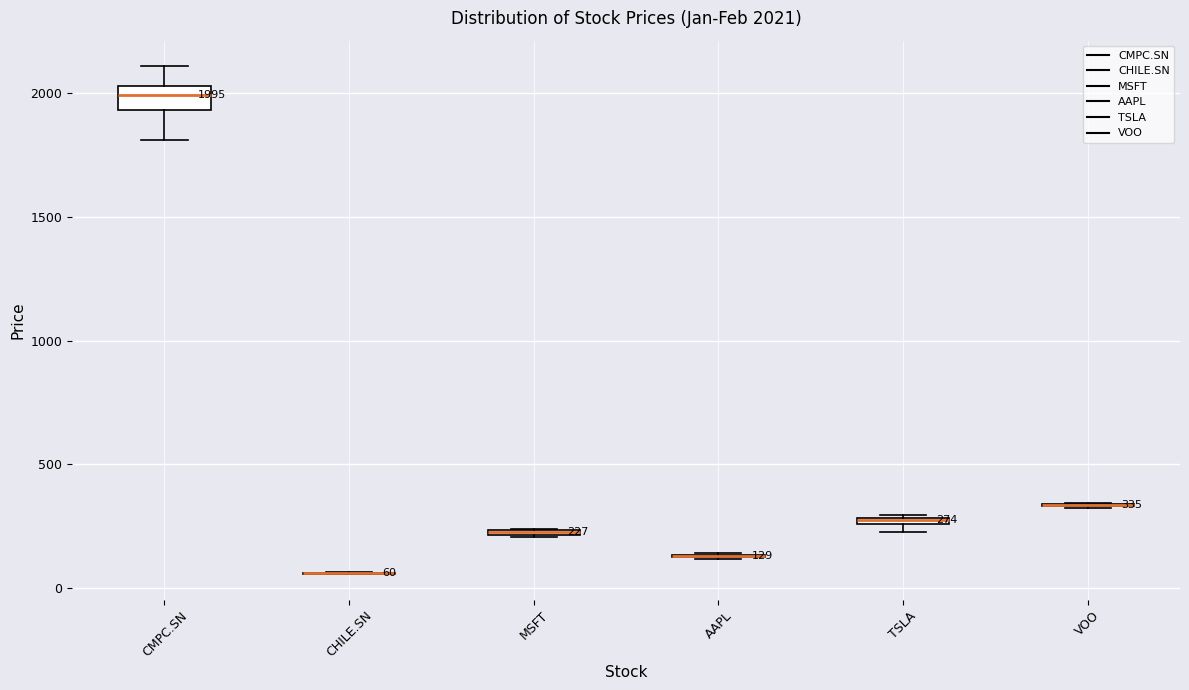

Which box is the tallest, from its lower edge to its upper edge?

CMPC.SN